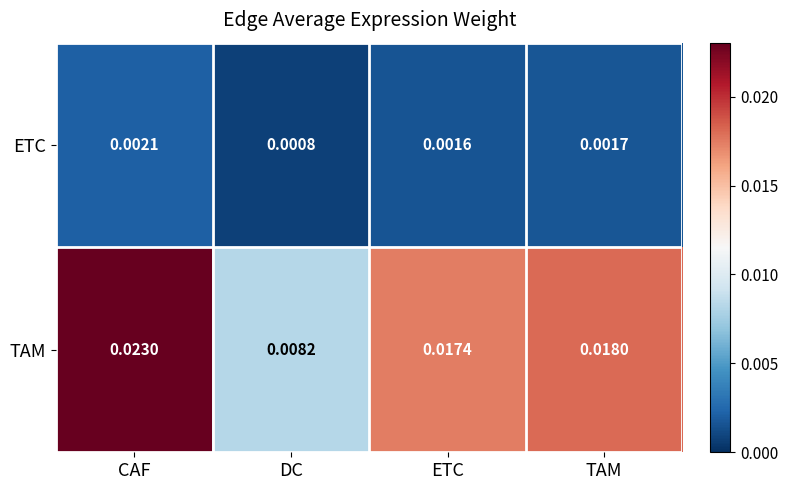

Rank the series at TAM from lowest to highest value.

ETC, TAM